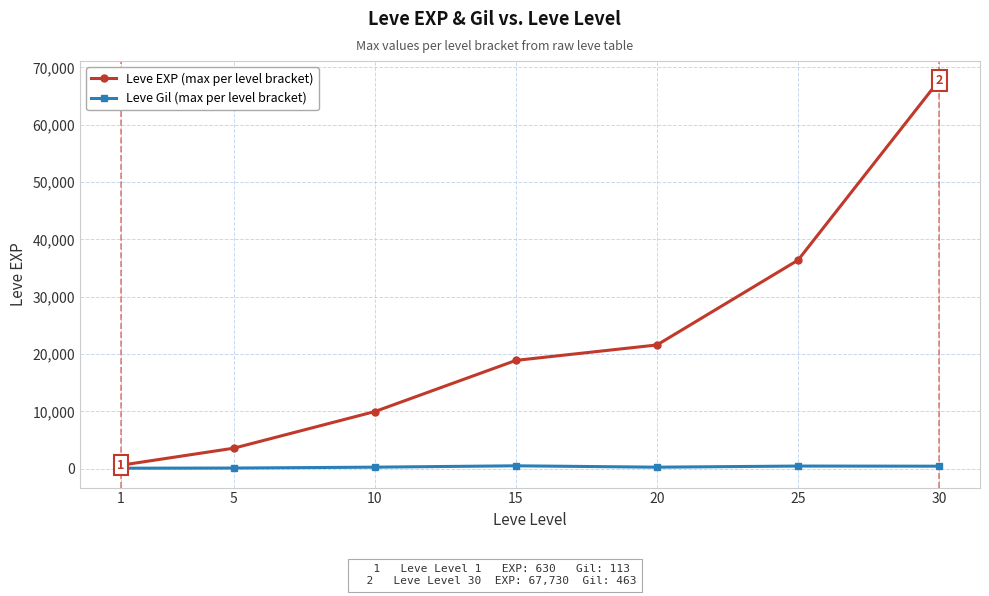

What is the greatest value displayed?

67730